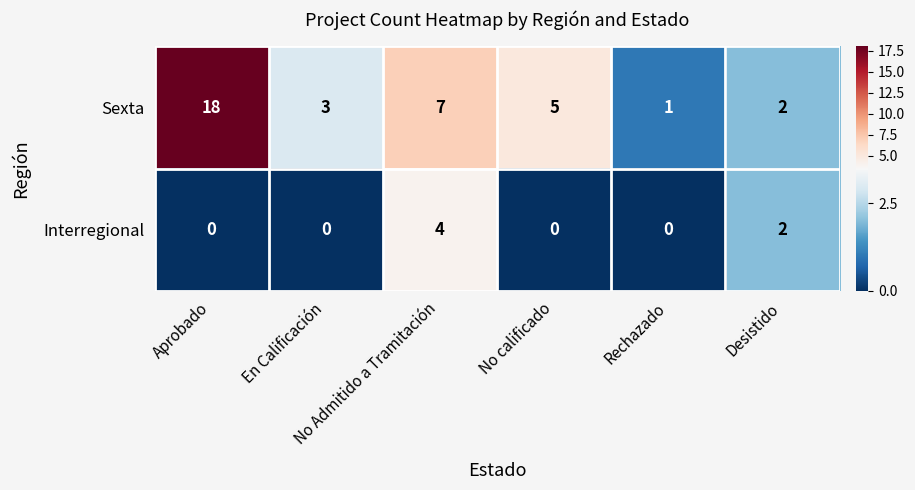

List the series in order of their peak value, highest first.

Sexta, Interregional